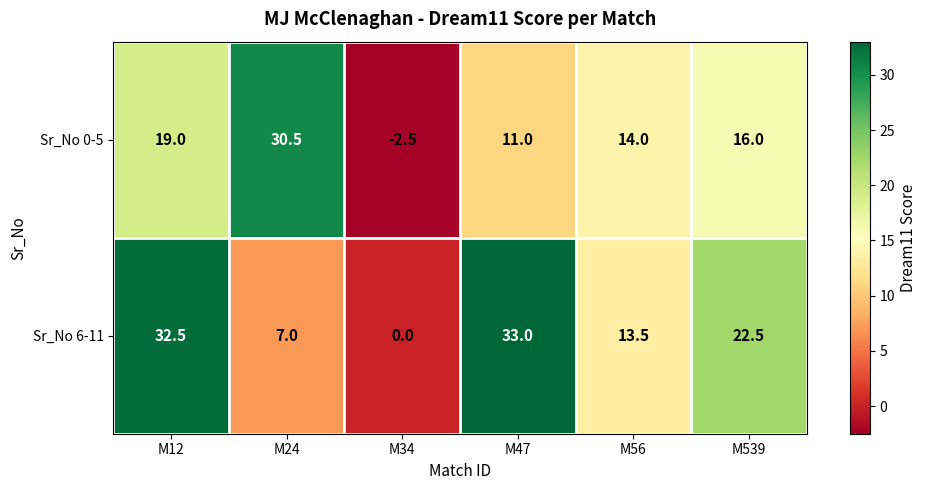

Reading left to right, extract all data points from this chart.

Sr_No 0-5: M12=19.0	M24=30.5	M34=-2.5	M47=11.0	M56=14.0	M539=16.0
Sr_No 6-11: M12=32.5	M24=7.0	M34=0.0	M47=33.0	M56=13.5	M539=22.5